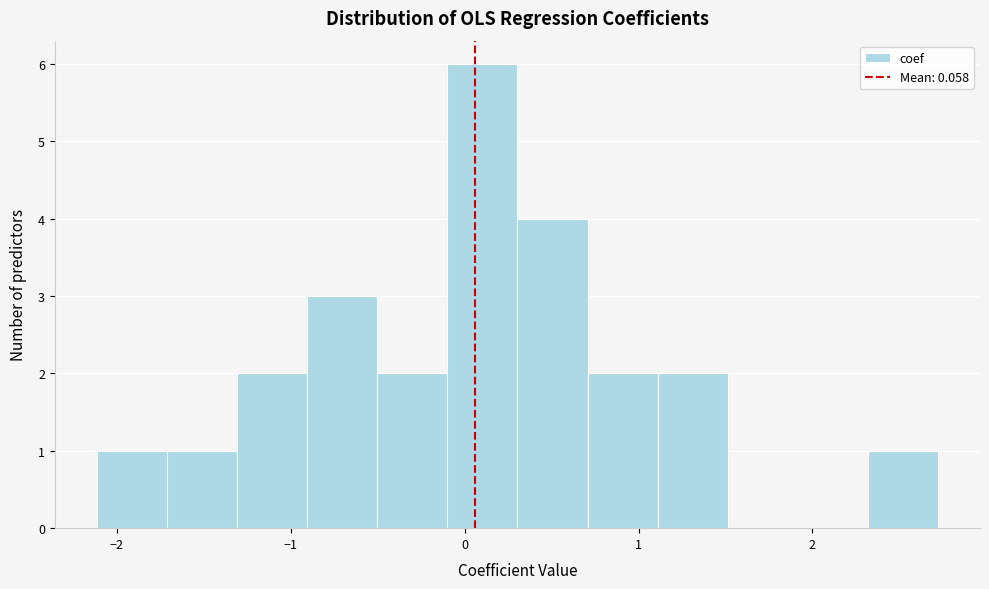

What is the height of the bar covering 1.1 to 1.5 on the x-axis? Neither the bar edges nor the heights are printed on the chart, so give them approximately, as read against the axes.

2